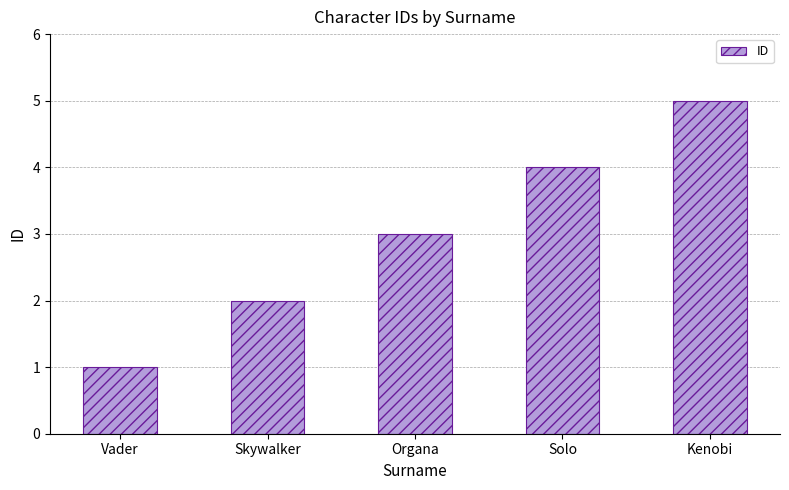

Reading left to right, transcribe all the data shown in this chart.

Vader=1	Skywalker=2	Organa=3	Solo=4	Kenobi=5